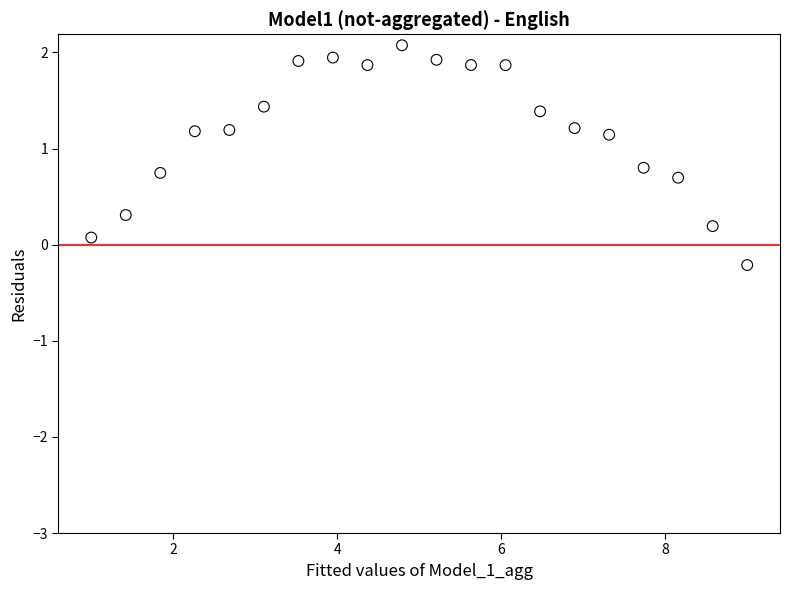

What is the range of Y values (max minus min)?

2.3